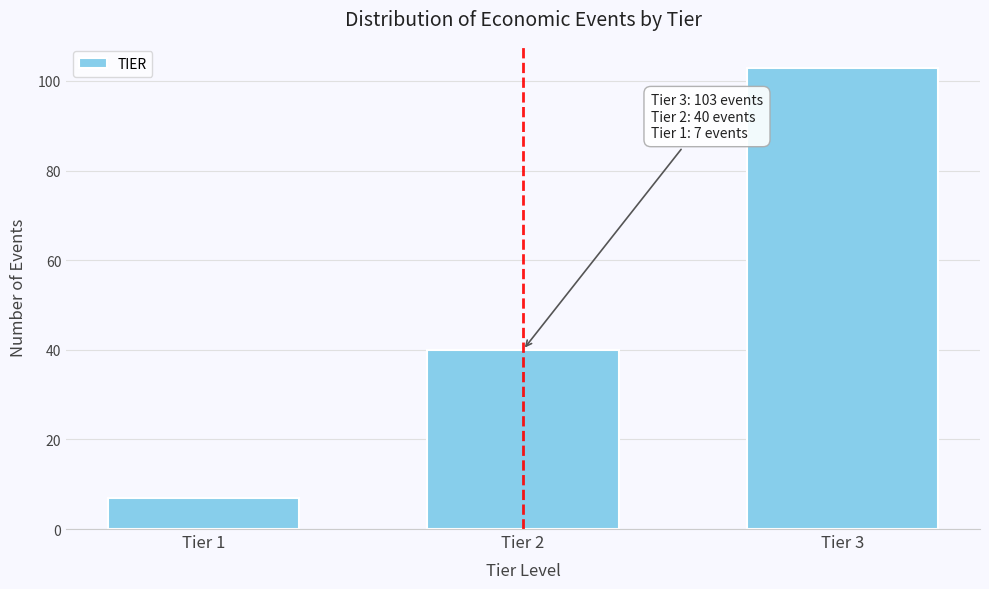

Reading left to right, what are all the values shown in this chart?

7	40	103